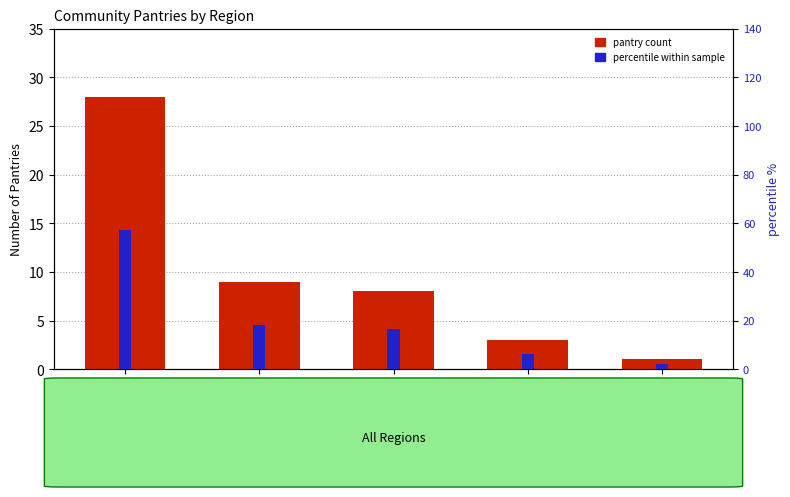

Which series has the widest spread of values?

percentile within sample